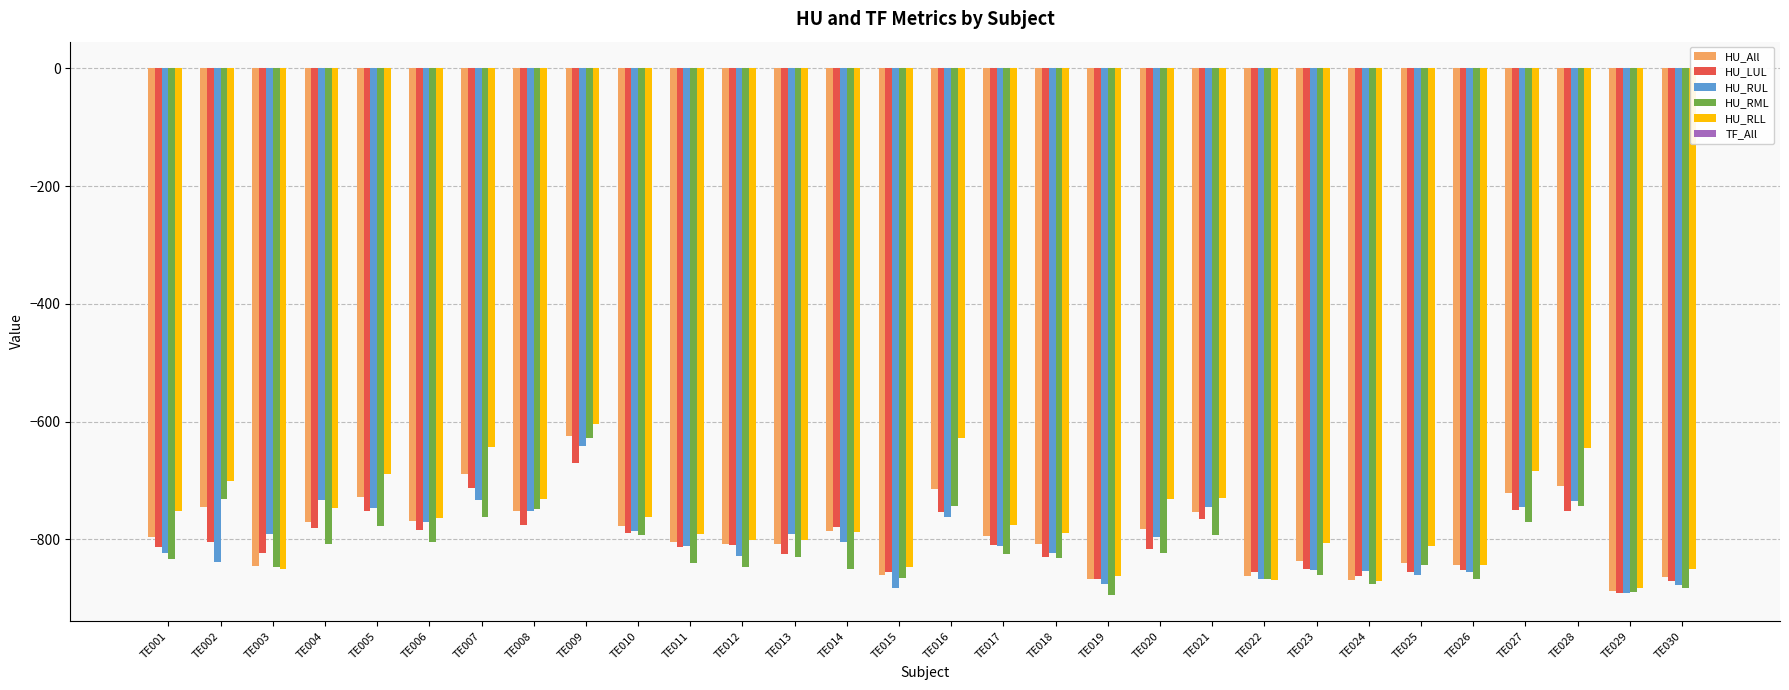

At which category is the sum across all series the highest?

TE009